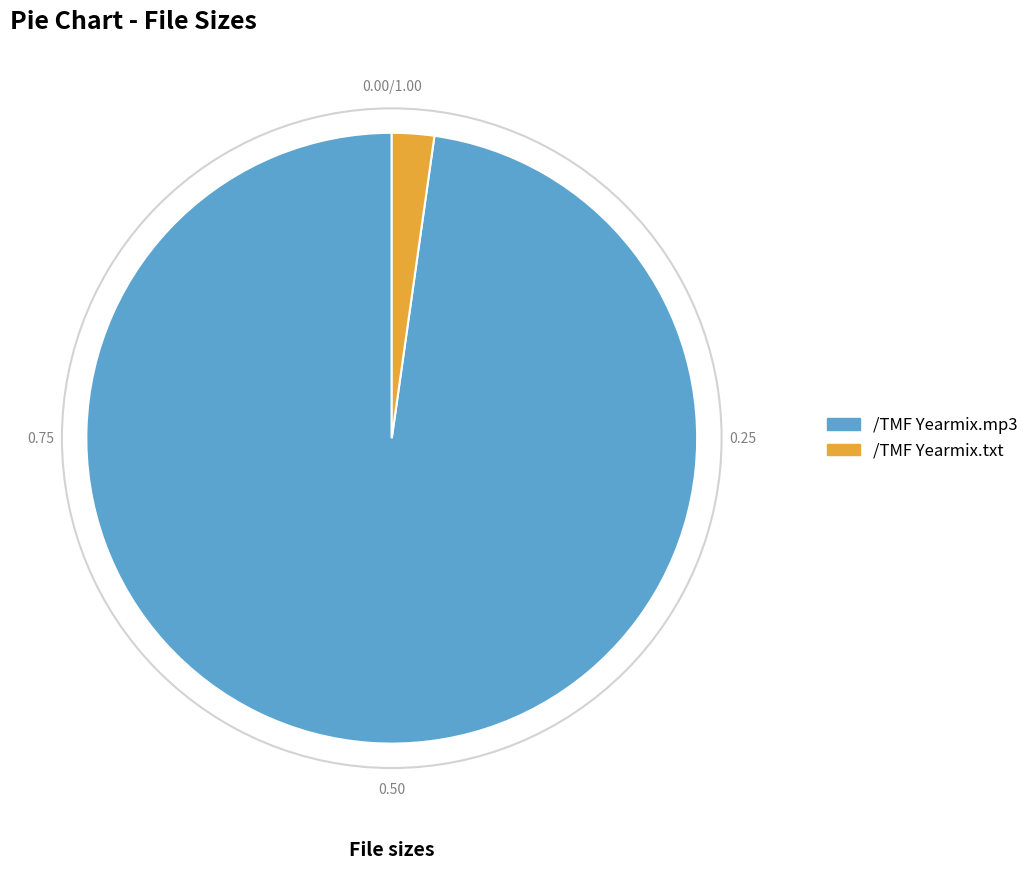

Does /TMF Yearmix.mp3 represent more than half of the total?

Yes